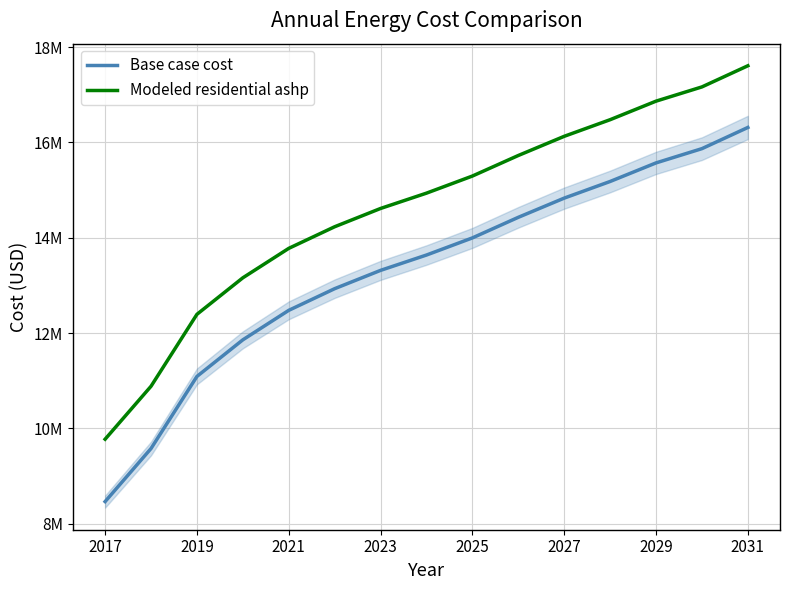

List the series in order of their peak value, highest first.

Modeled residential ashp, Base case cost